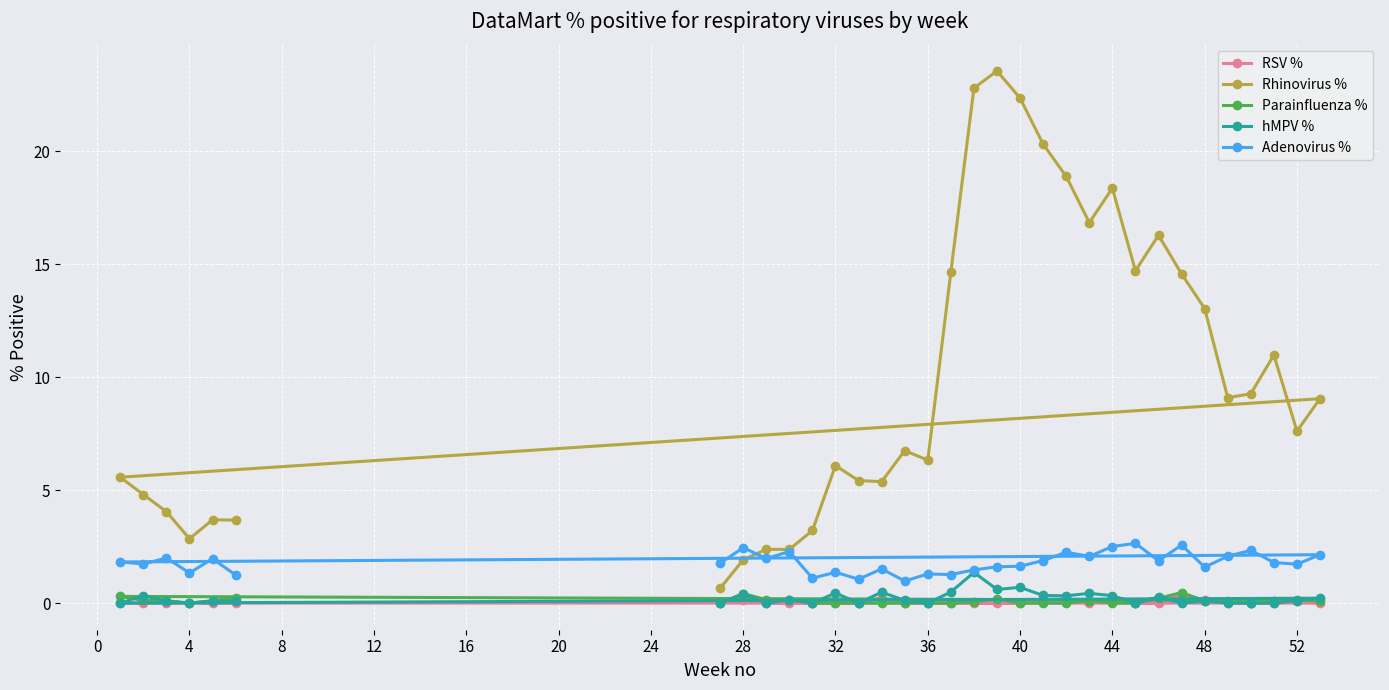

List the series in order of their peak value, highest first.

Rhinovirus %, Adenovirus %, hMPV %, Parainfluenza %, RSV %